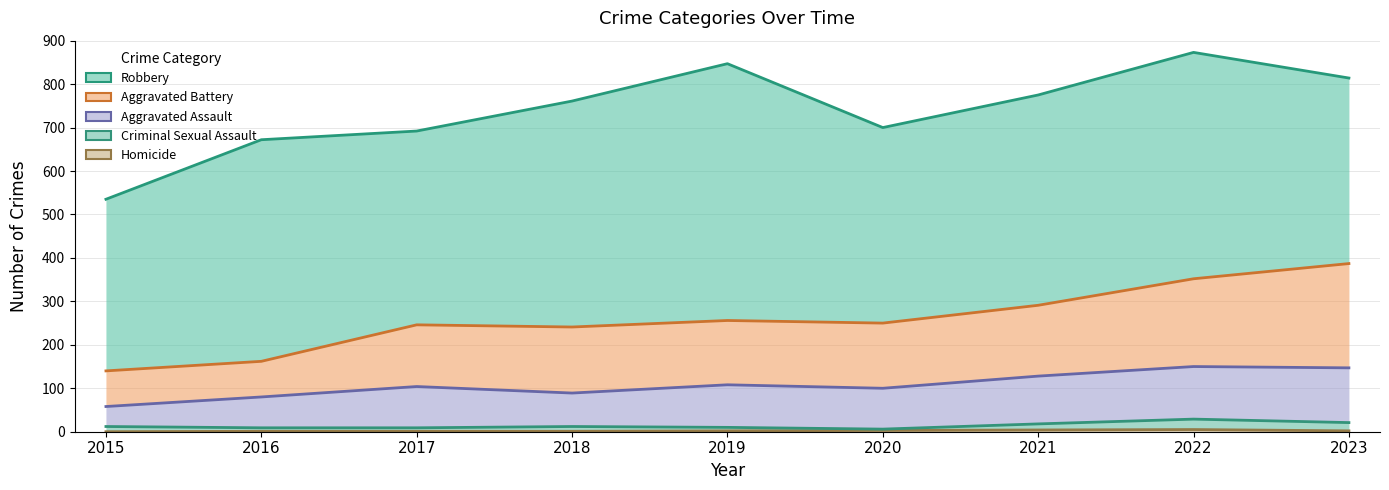

At how many categories does at least one series exceed 60?

9